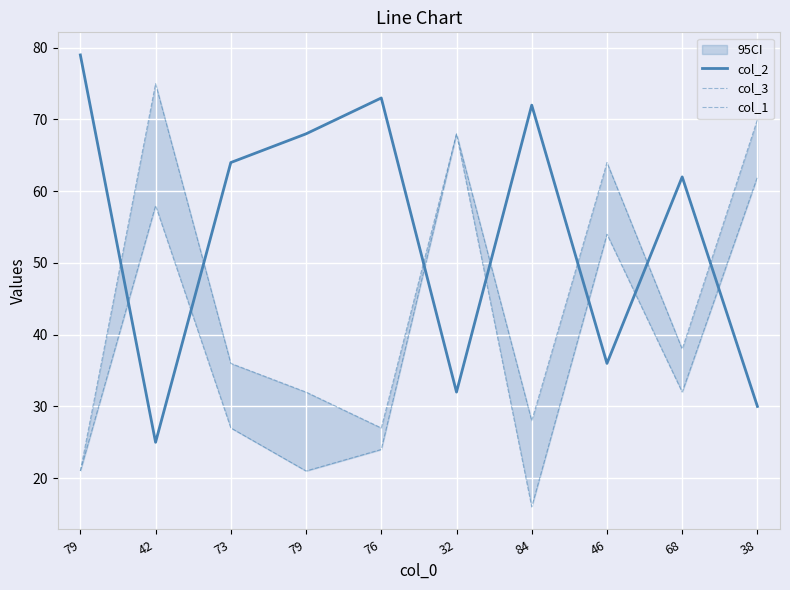

How many lines are shown in the chart?

3